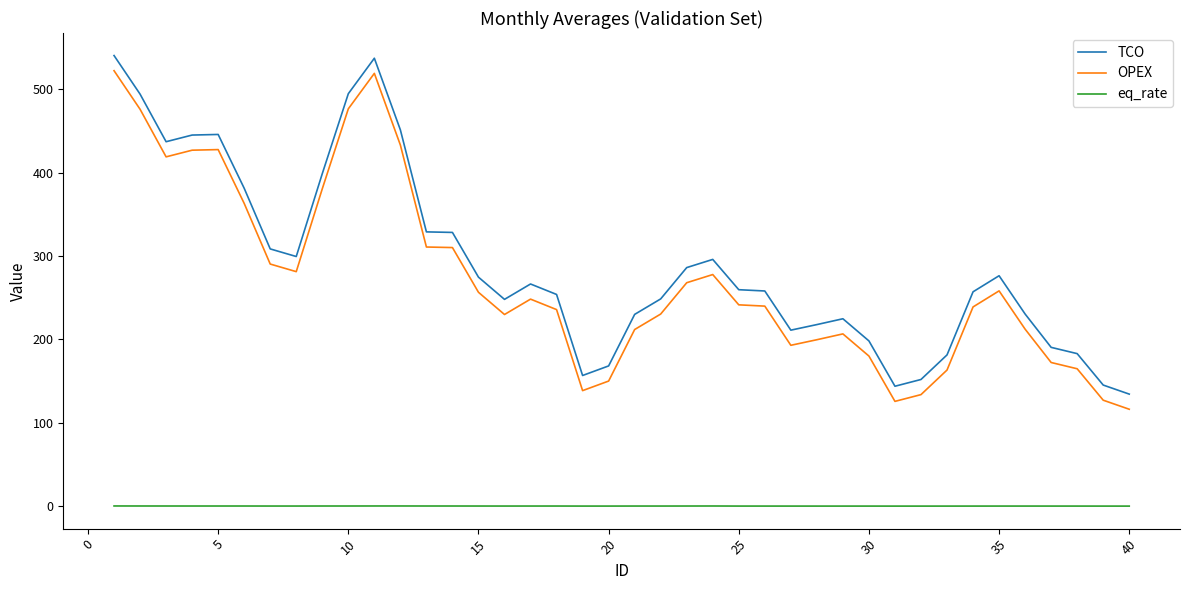

True or false: eq_rate and OPEX intersect in this chart.

False